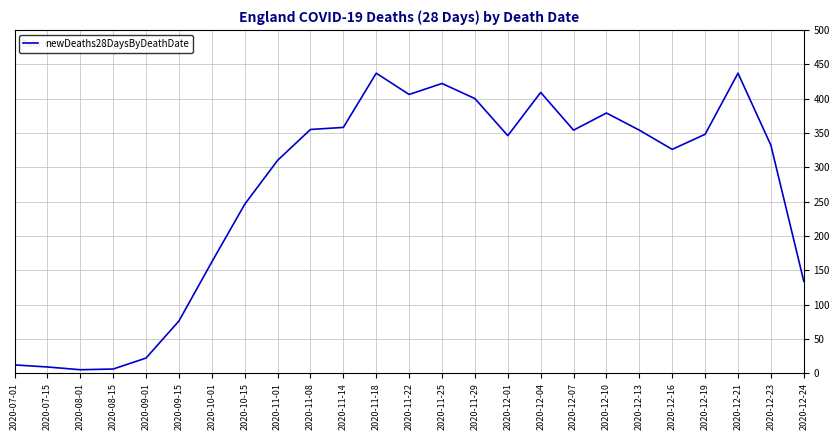

What is the change in value from 2020-10-01 to 2020-12-21?

+275